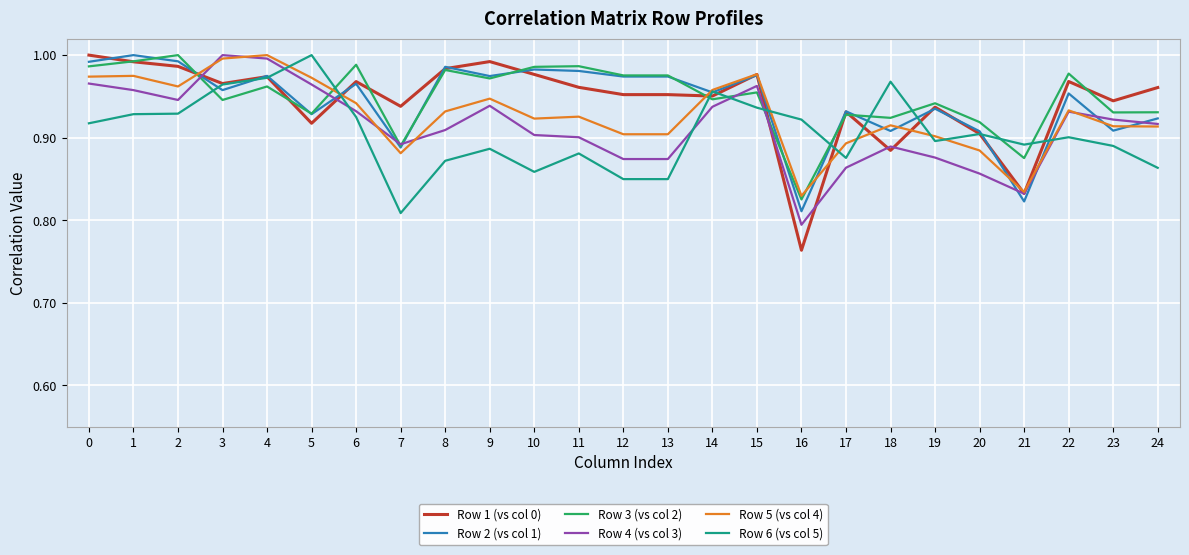

Where is the first local minimum for Row 2 (vs col 1)?

3